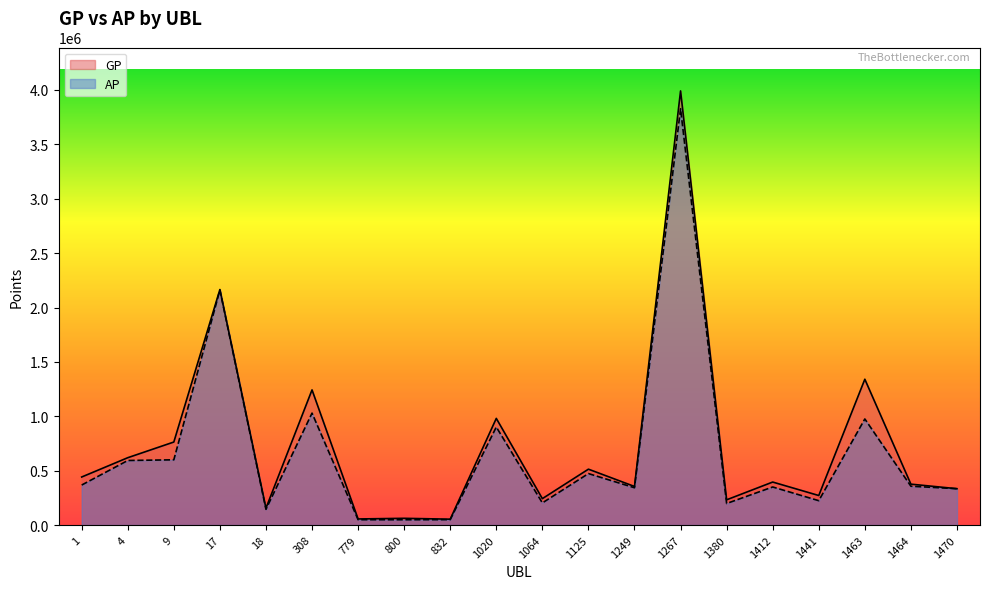

Which series has the widest spread of values?

GP